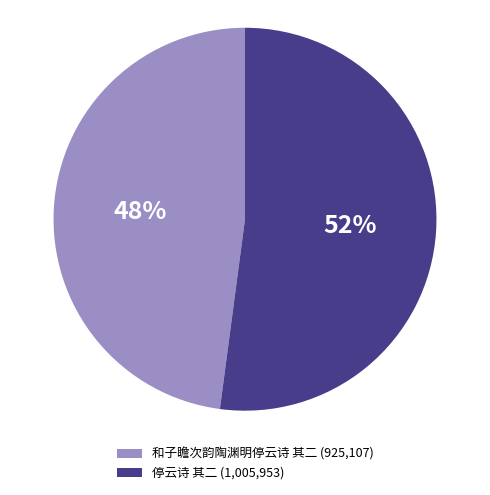

How many slices are in this pie chart?

2